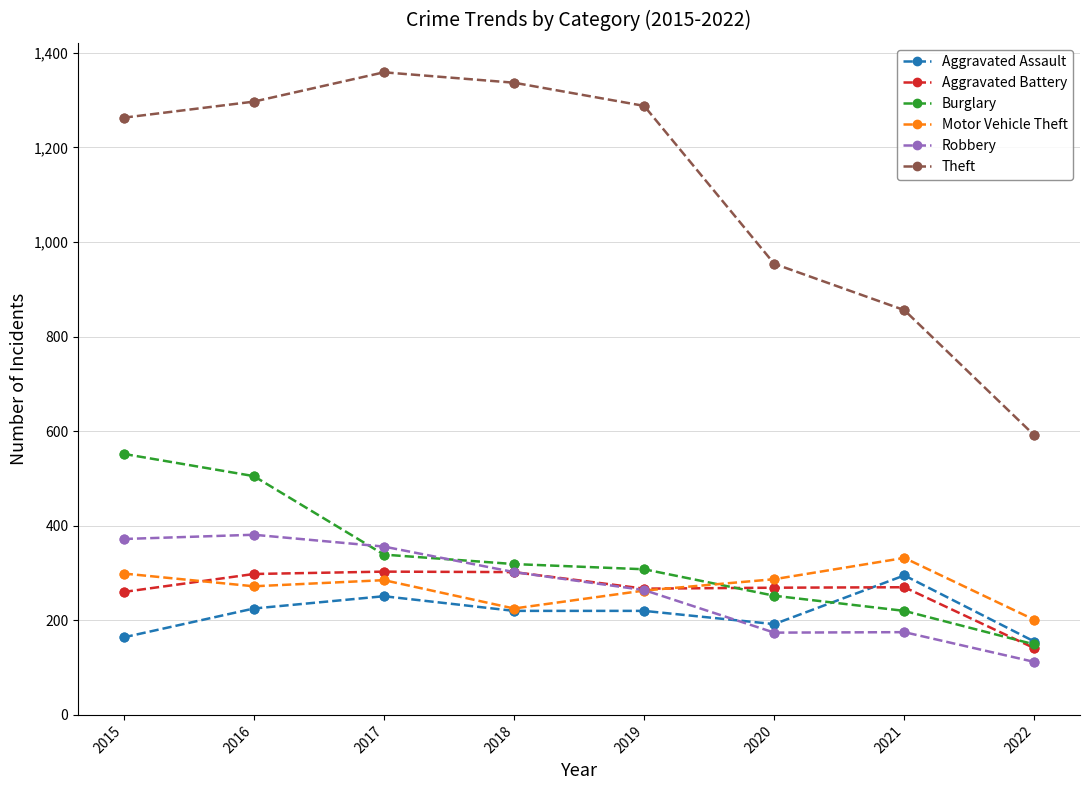

At how many categories does at least one series exceed 678?

7